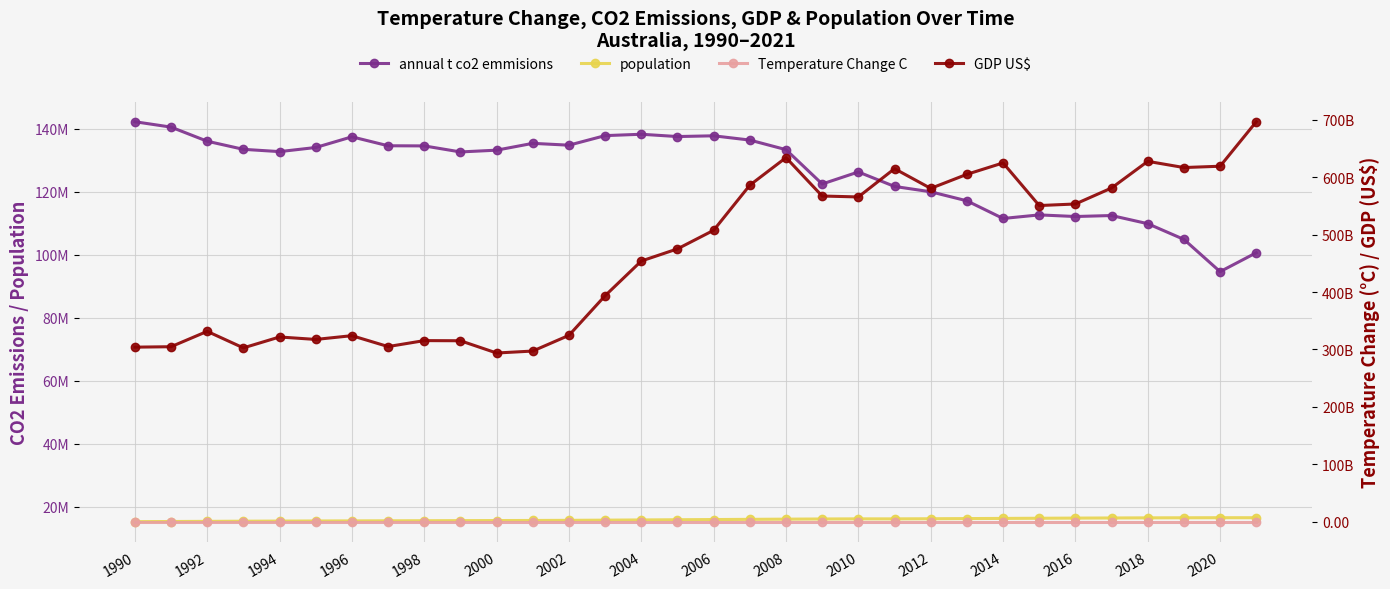

Is the value of annual t co2 emmisions at 2002 greater than the value of population at 2002?

Yes